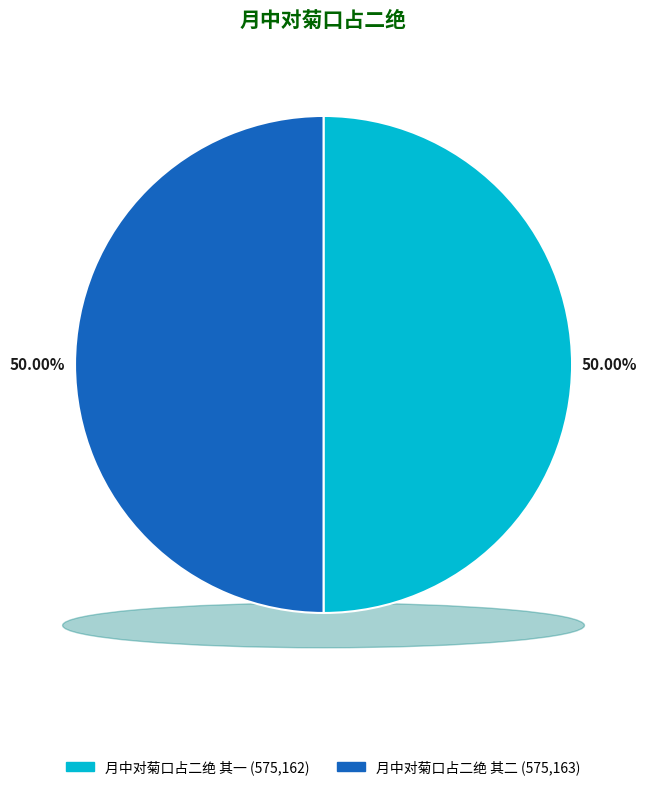

Count the number of slices in the pie.

2